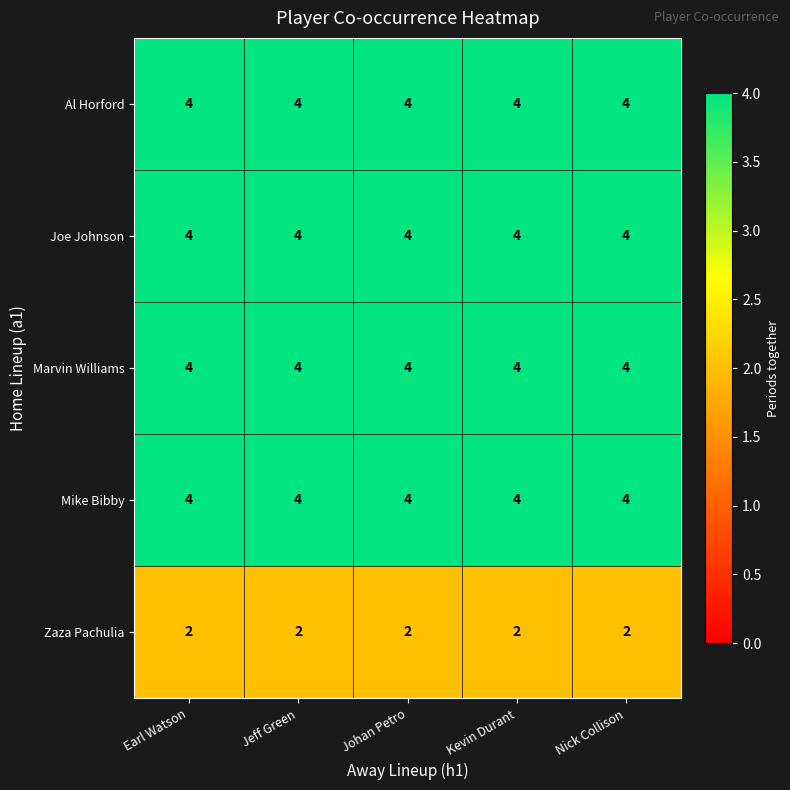

What is the average value of the Marvin Williams series?

4